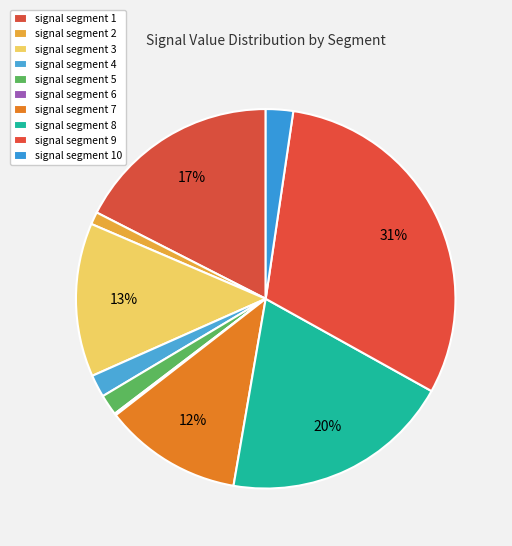

To the nearest percent, what is the difference between the largest and smallest slice percentages?

31%